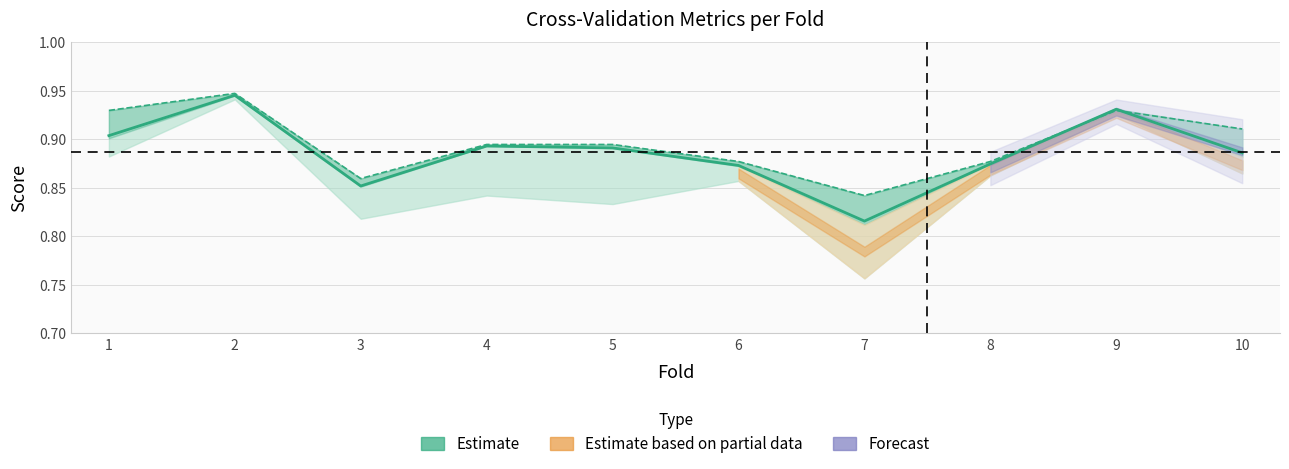

What is the value of the auc point at the 10th from the left?

0.9